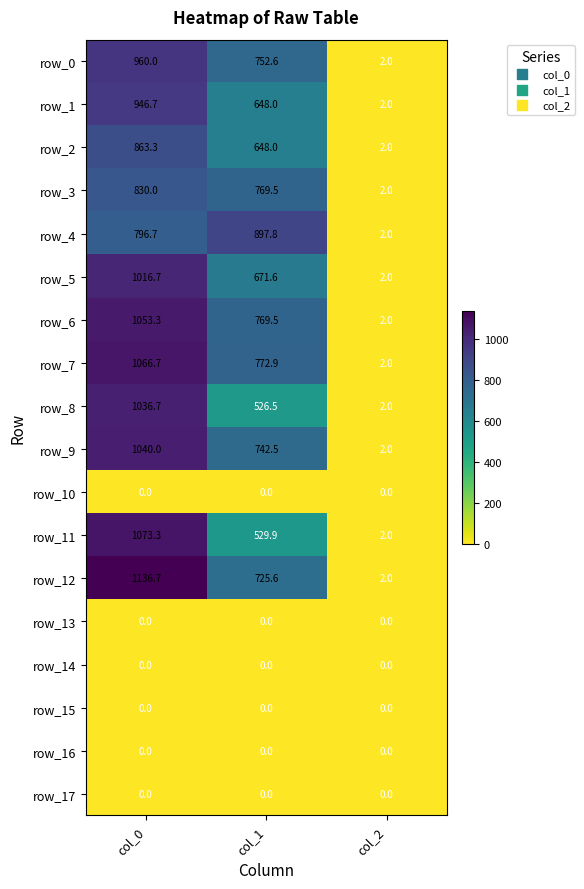

List the labels in order of row_8 value, largest first.

col_0, col_1, col_2